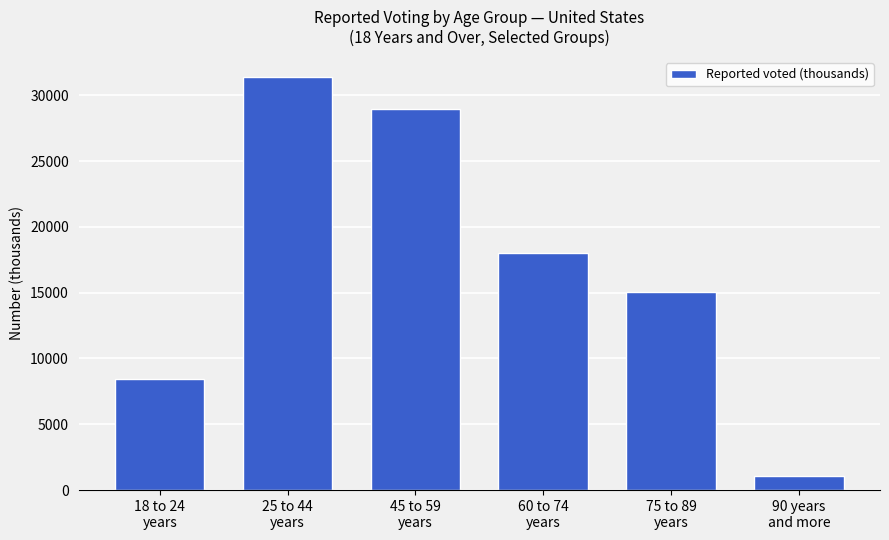

Reading left to right, list all the values displayed in this chart.

18 to 24
years=8438	25 to 44
years=31364	45 to 59
years=28950	60 to 74
years=18038	75 to 89
years=15053	90 years
and more=1084